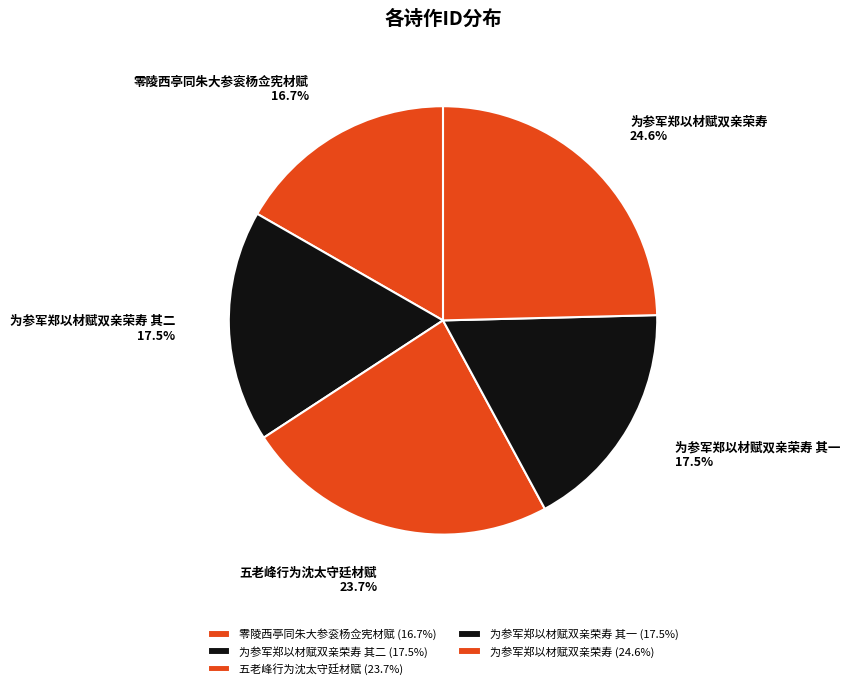

How many slices are in this pie chart?

5